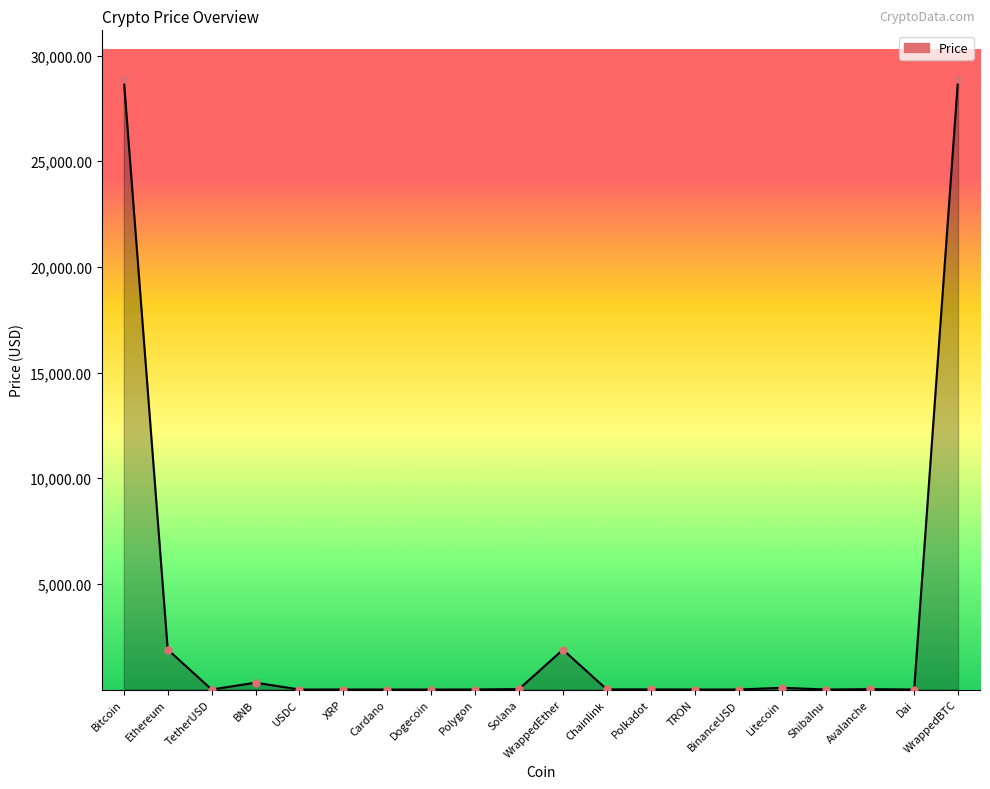

What is the change in value from BNB to Polkadot?

-318.4